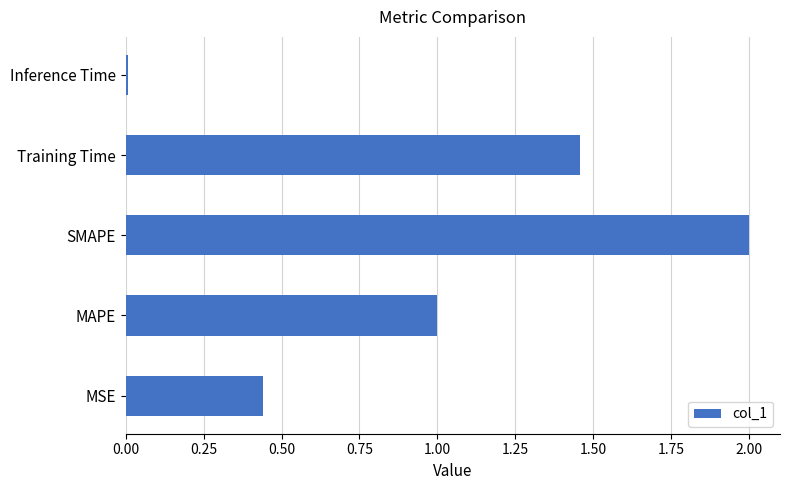

Rank the categories by value from highest to lowest.

SMAPE, Training Time, MAPE, MSE, Inference Time